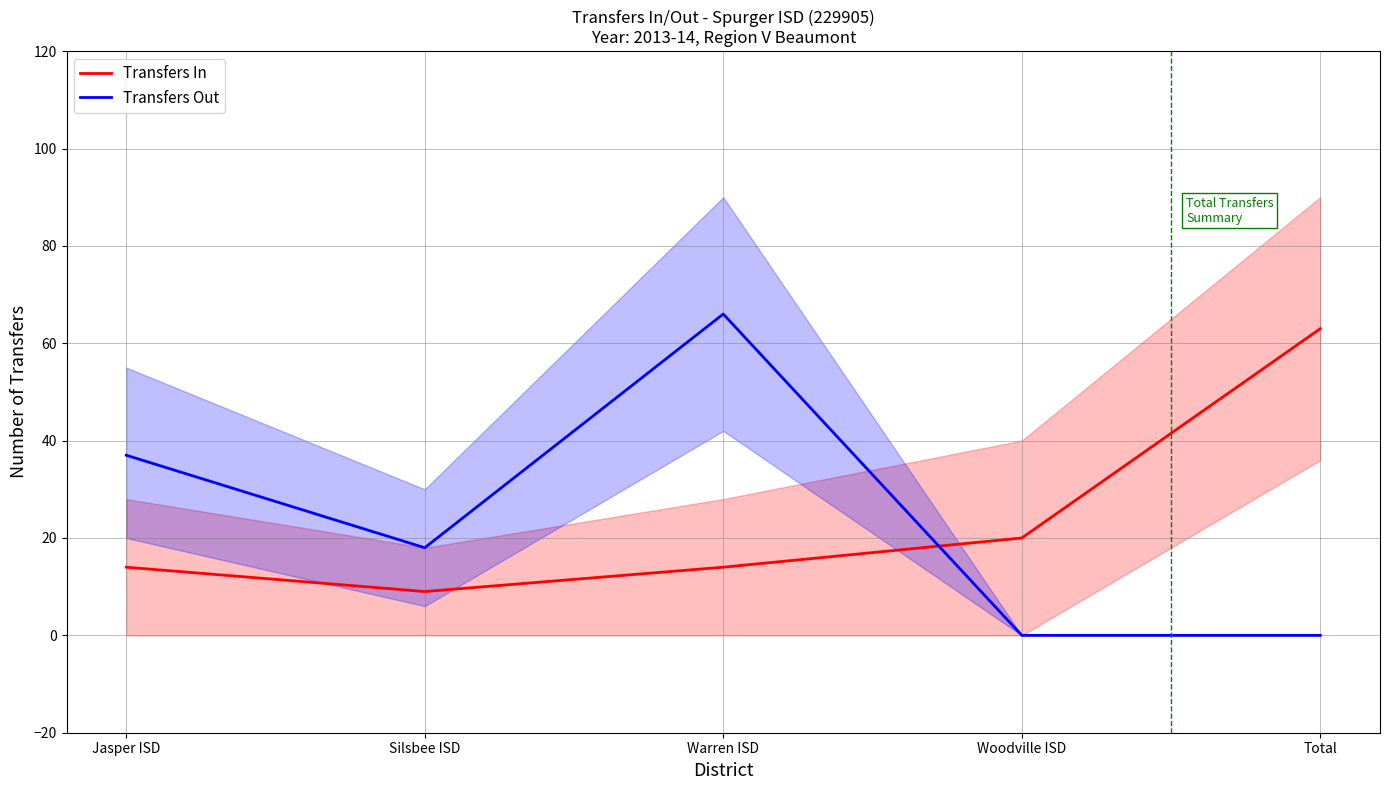

Between Warren ISD and Total, which is larger?

Total